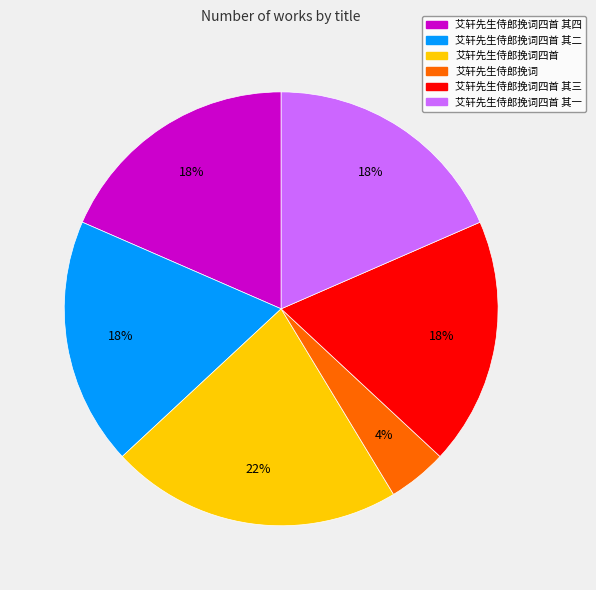

To the nearest percent, what is the average slice percentage?

17%